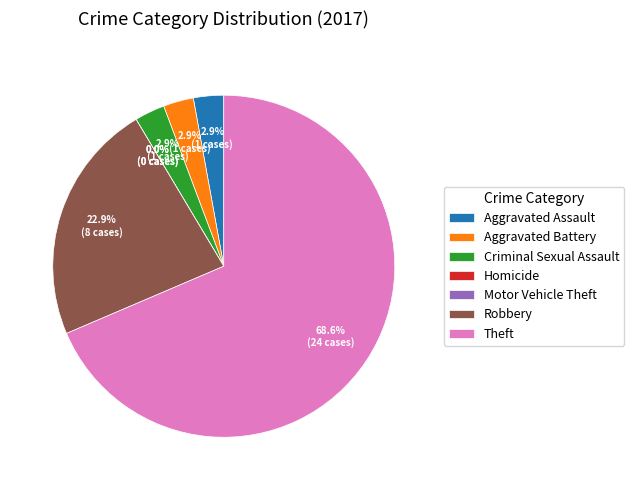

How many segments does this pie chart have?

7